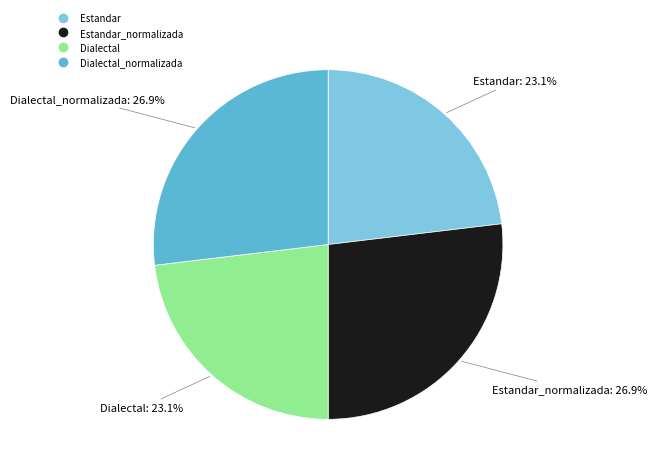

Is there a majority slice in this chart?

No